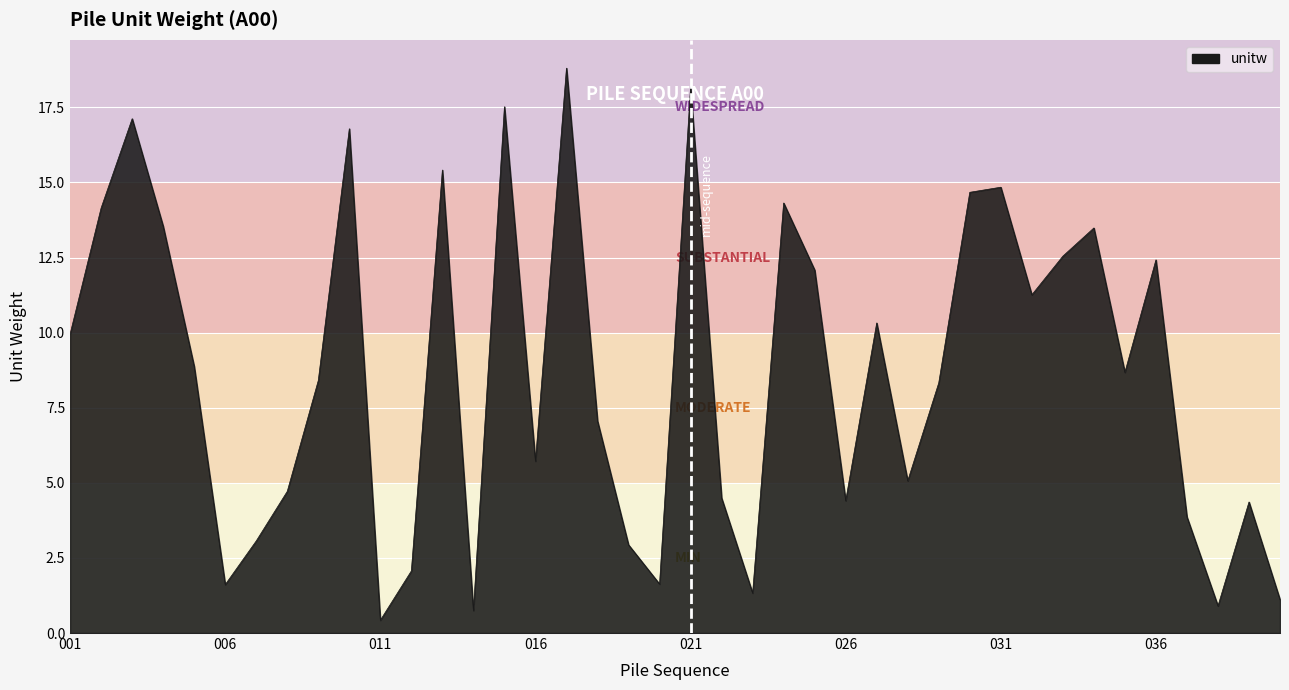

What is the minimum value shown in the chart?

0.4